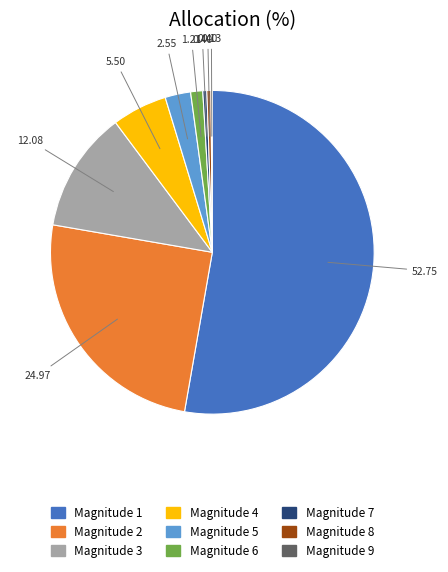

Does any single category account for the majority?

Yes